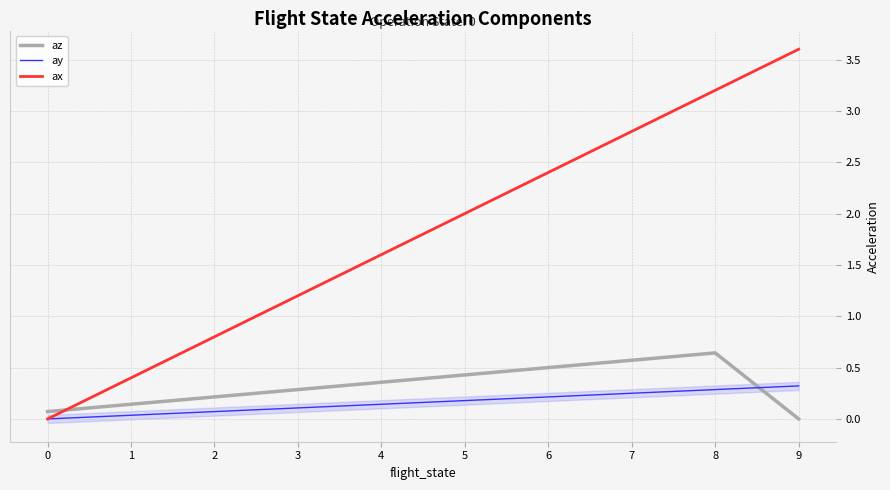

How many categories are shown in the chart?

10